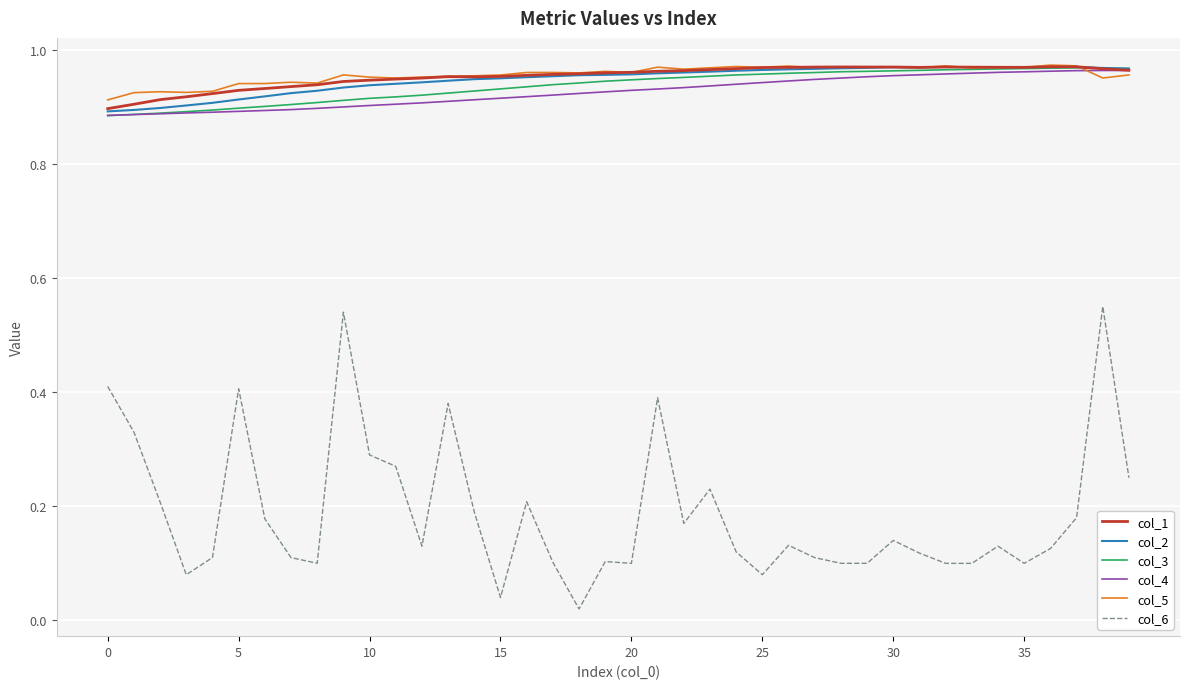

Which series has the widest spread of values?

col_6